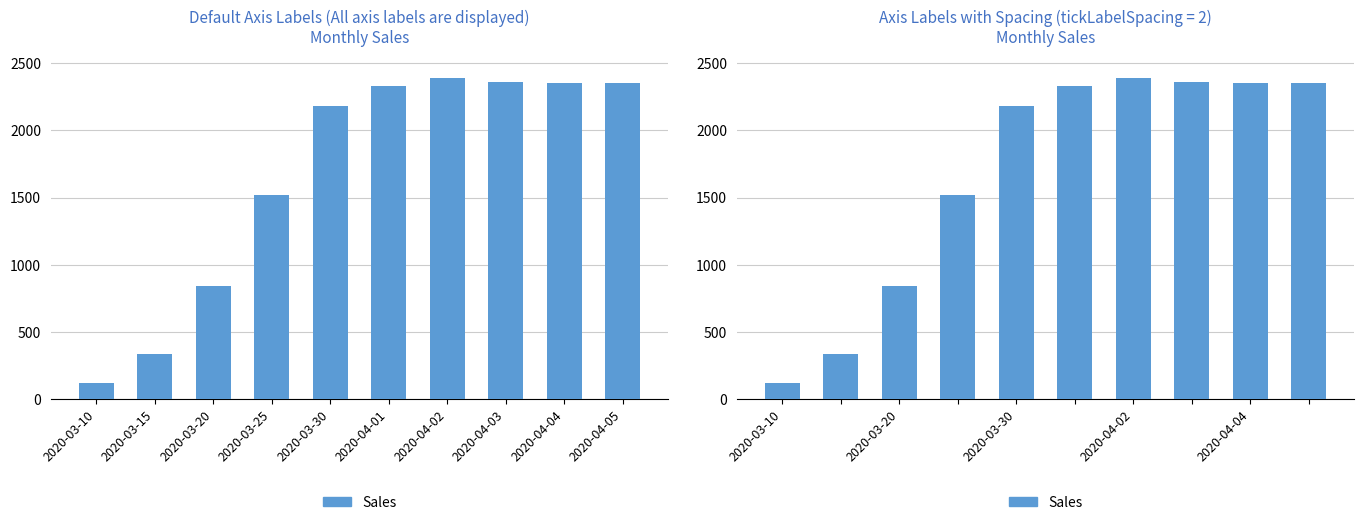

What is the average value?

1677